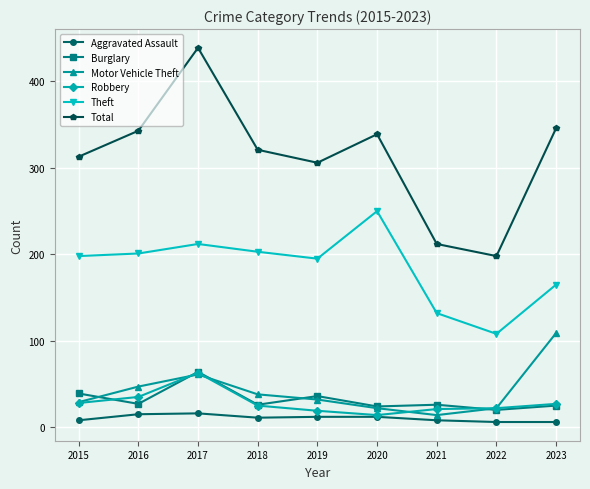

How many interior local peaks does the Theft series have?

2